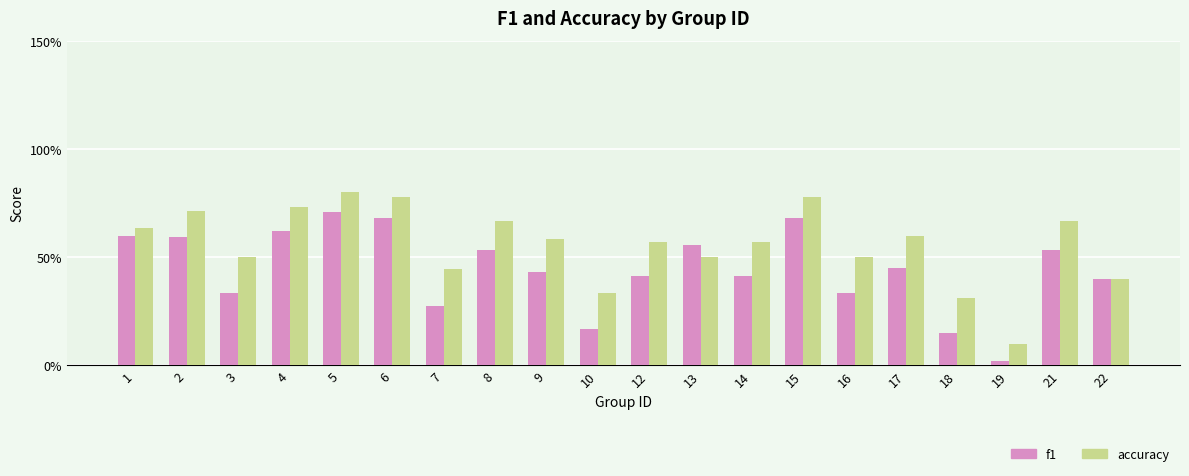

Between 2 and 4, which series saw the biggest shift?

f1